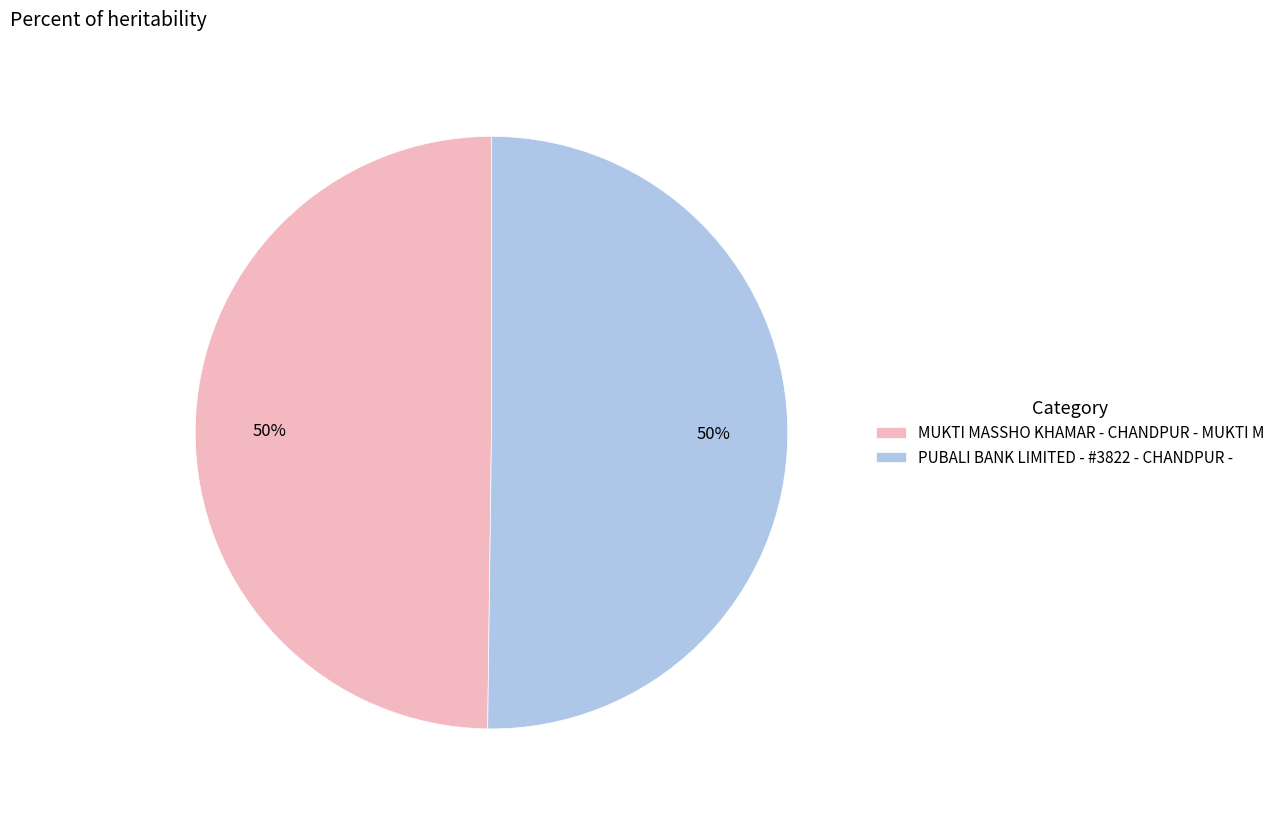

What is the ratio of the value at PUBALI BANK LIMITED - #3822 - CHANDPUR - to the value at MUKTI MASSHO KHAMAR - CHANDPUR - MUKTI M?

1.0